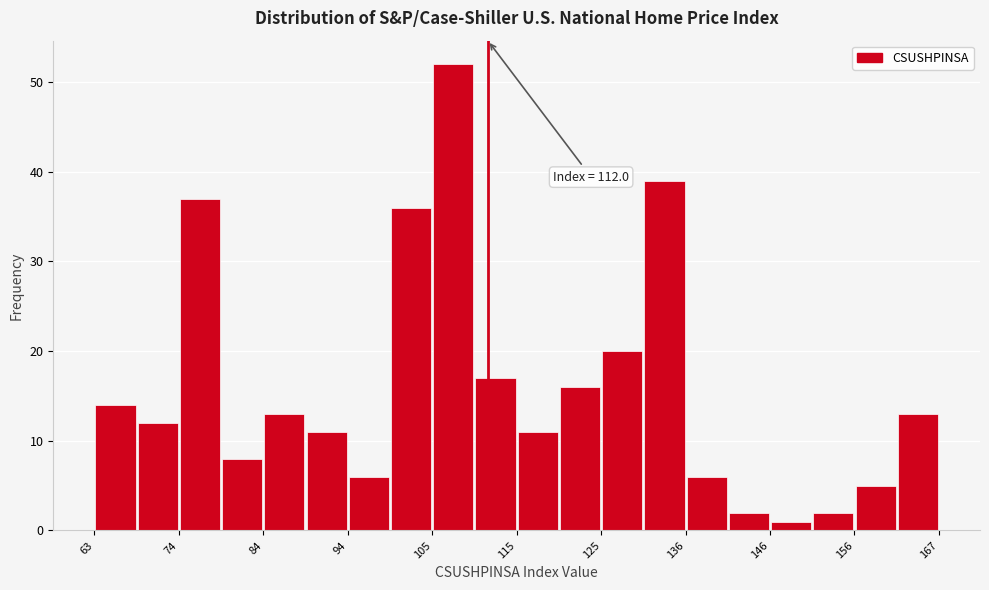

Read against the x-axis, roughly where is the centre of the tallest bar?

108